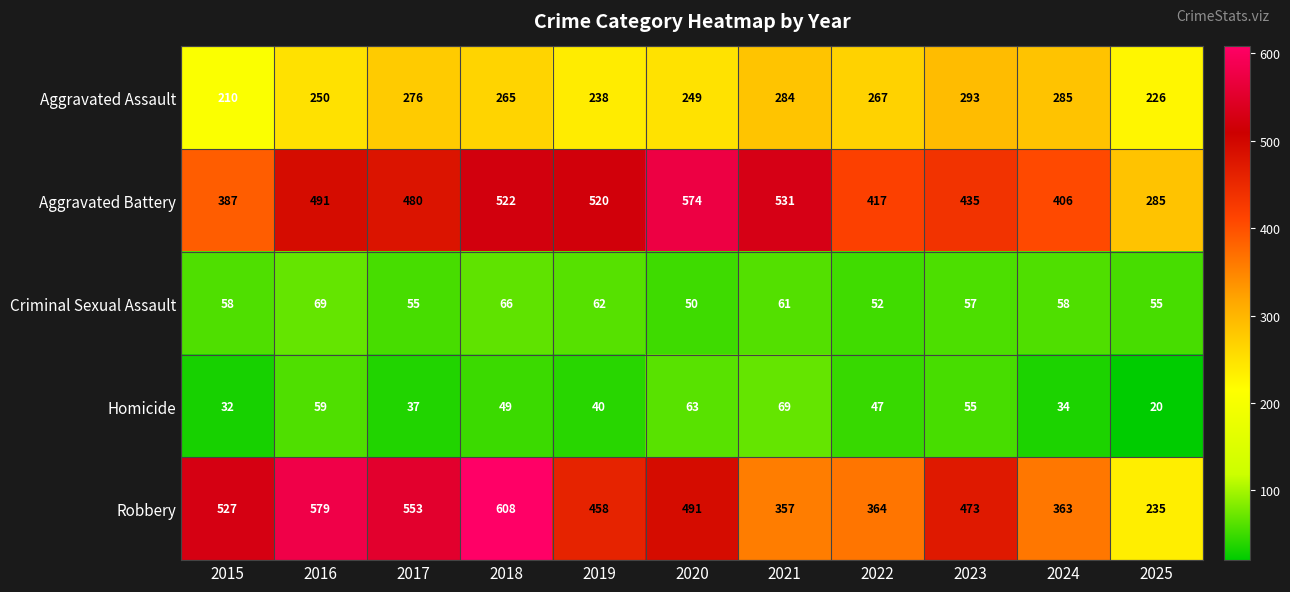

Rank the series at 2024 from highest to lowest value.

Aggravated Battery, Robbery, Aggravated Assault, Criminal Sexual Assault, Homicide